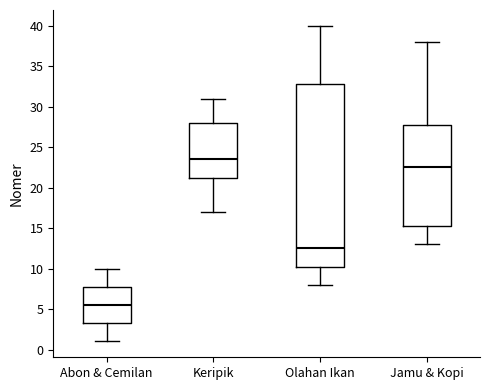

Where is the lower edge of the box for Olahan Ikan on the y-axis? The values are not printed on the chart, so give them approximately, as read against the axis.

10.5